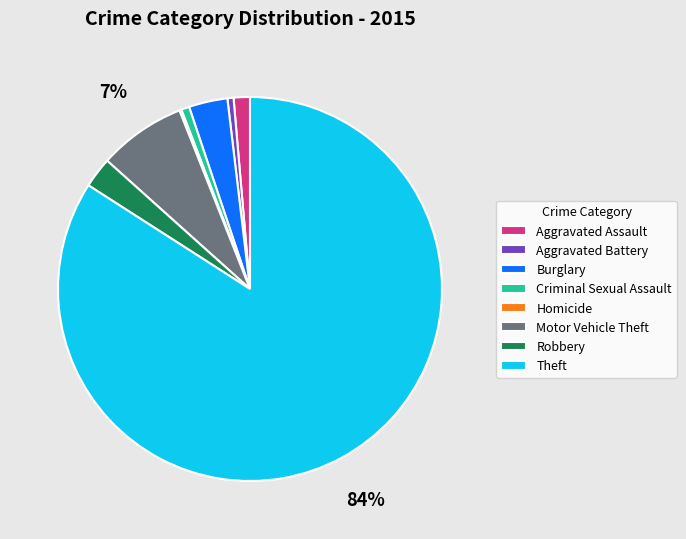

To the nearest percent, what is the difference between the Robbery and Aggravated Battery slice percentages?

2%